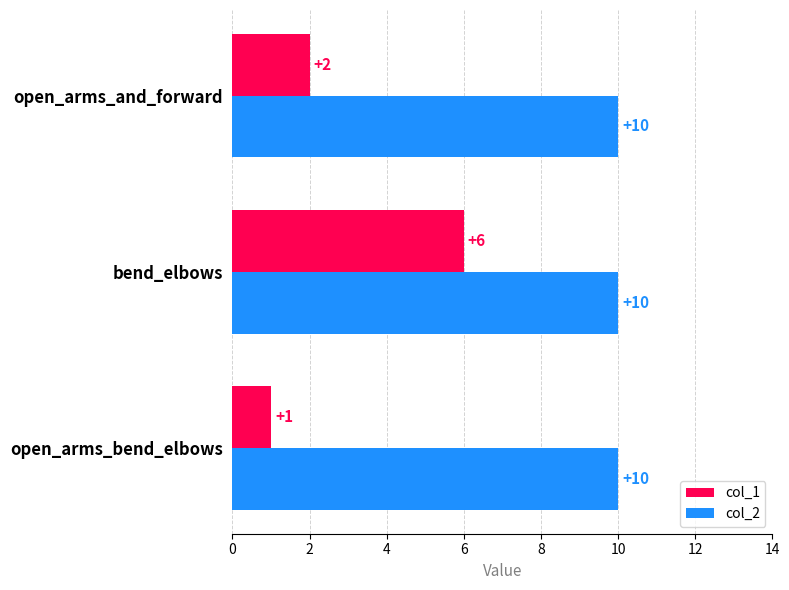

The col_1 series shows 6 at bend_elbows. True or false?

True